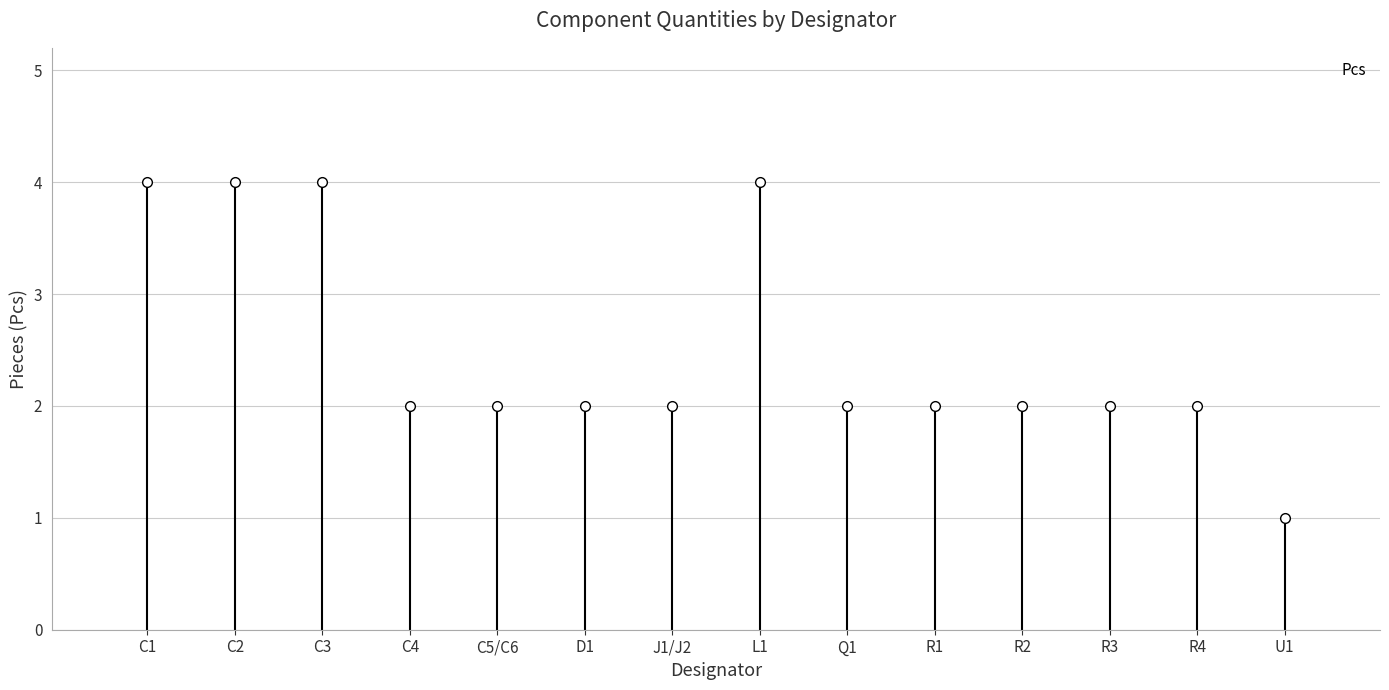

Which label corresponds to the smallest value in the chart?

U1